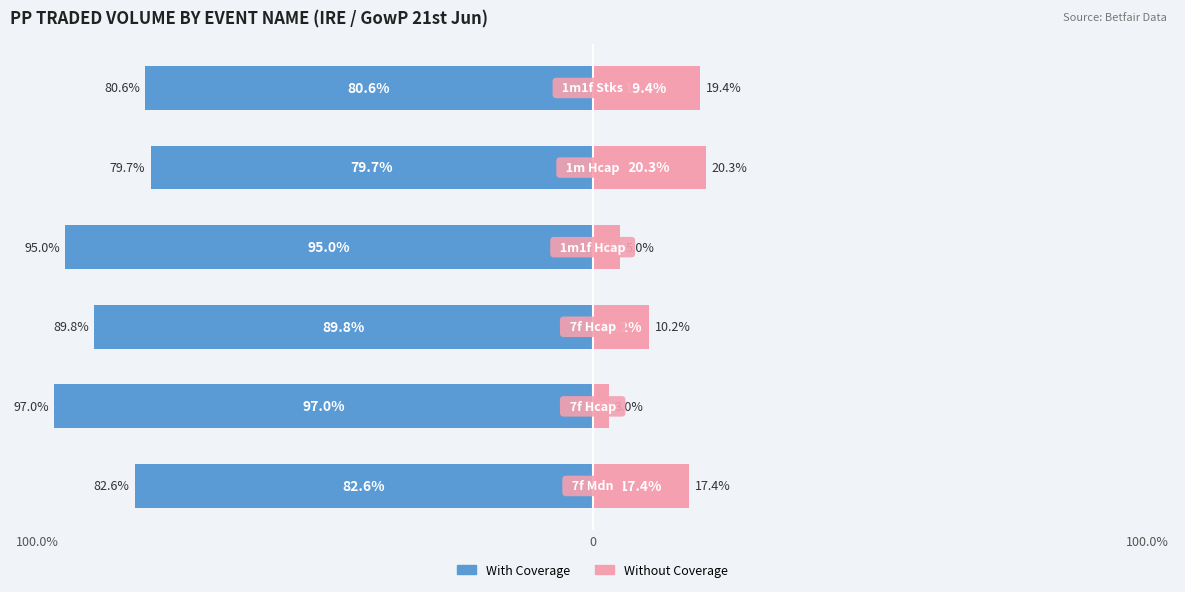

At which category is the sum across all series the highest?

4